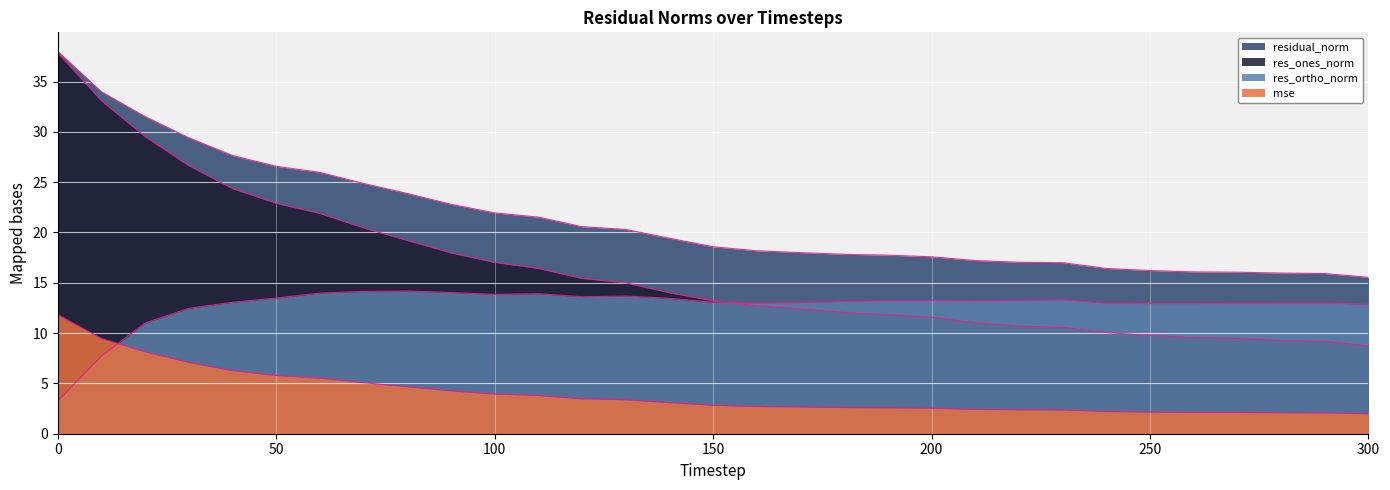

How many lines are shown in the chart?

4